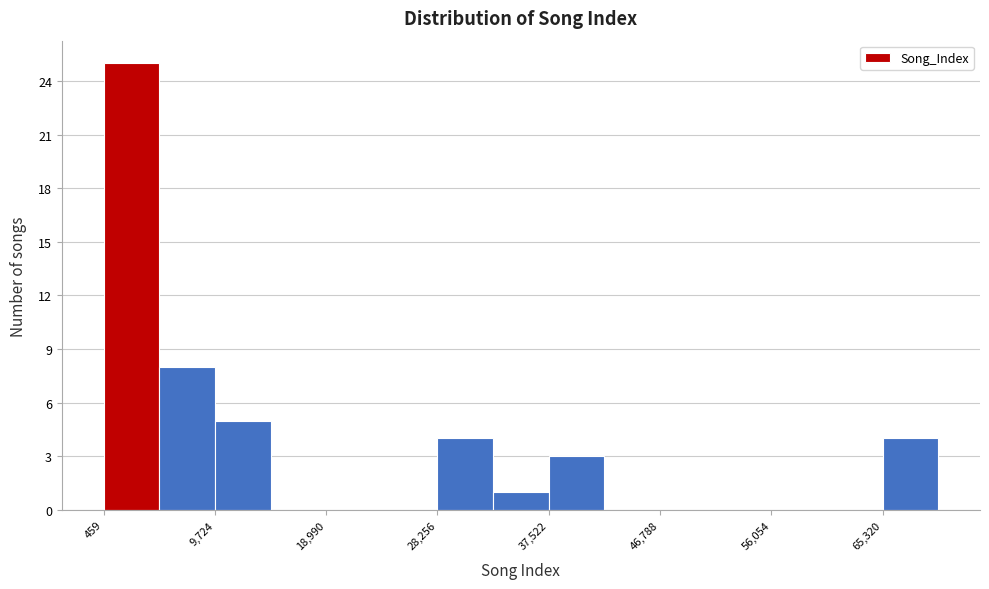

Reading left to right, list every bar in this chart as the range it spans on the x-axis followed by its height. Neither the bar edges nor the heights are printed on the chart, so give them approximately, as read against the axes.

0 to 5000: 25
5000 to 10000: 8
10000 to 14000: 5
14000 to 19000: 0
19000 to 24000: 0
24000 to 28000: 0
28000 to 33000: 4
33000 to 38000: 1
38000 to 42000: 3
42000 to 47000: 0
47000 to 51000: 0
51000 to 56000: 0
56000 to 61000: 0
61000 to 65000: 0
65000 to 70000: 4